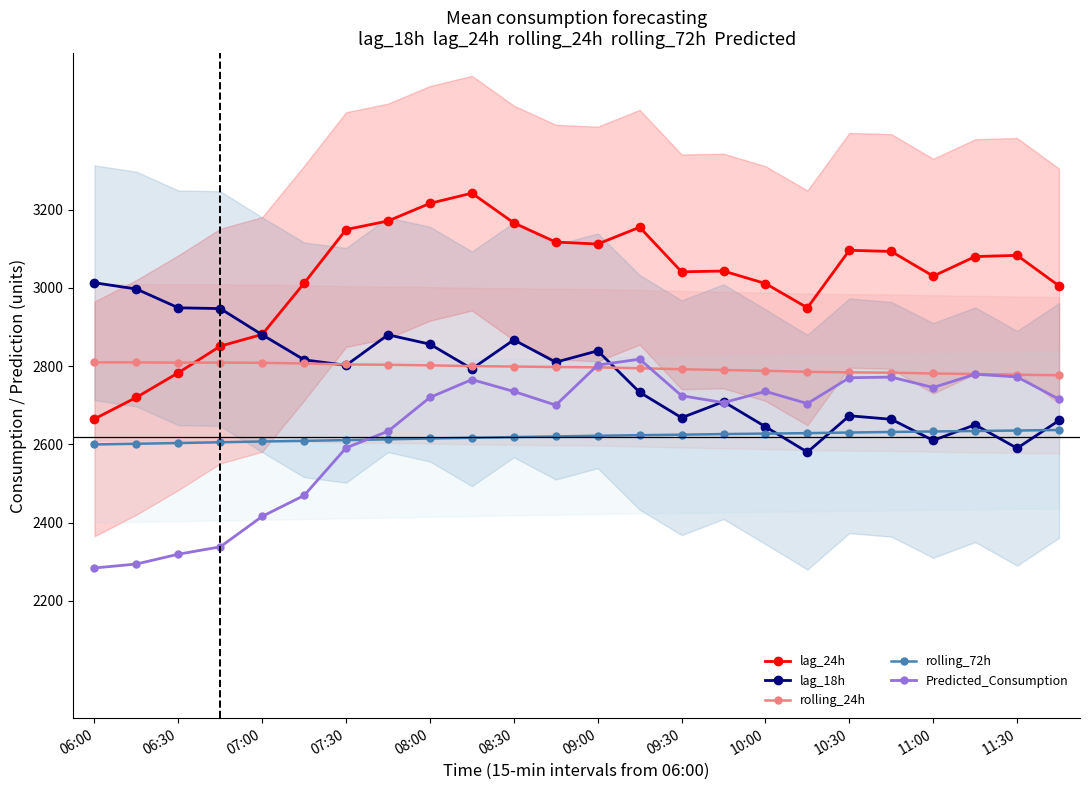

What is the approximate value of Predicted_Consumption at 10:30?

2770.2